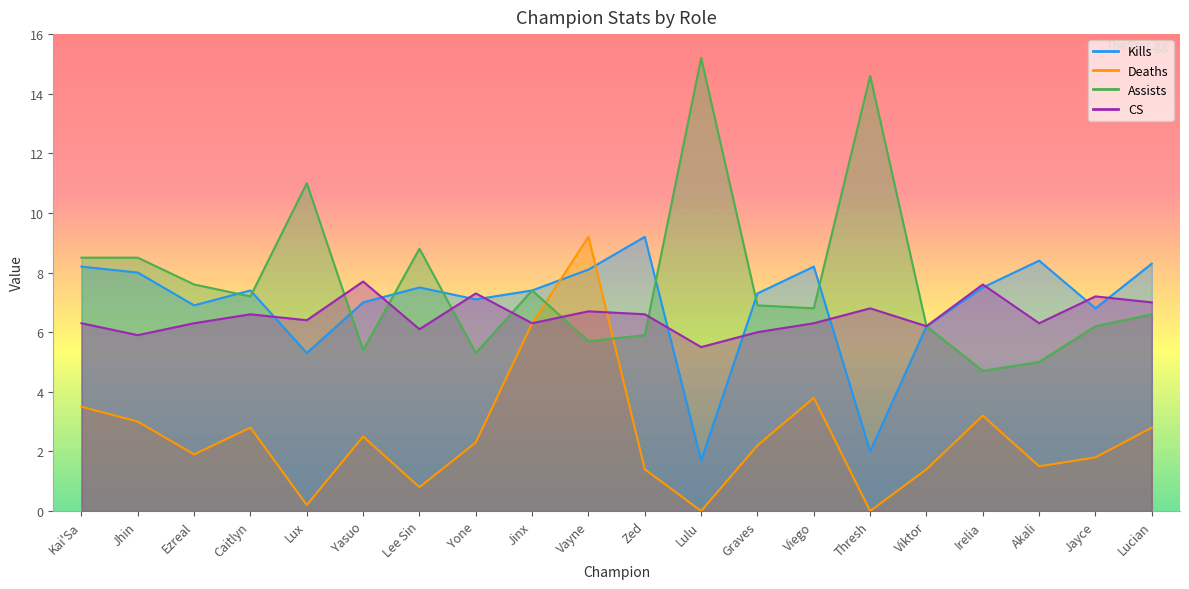

What is the sum of the Kills values at Viego and Jinx?

15.6